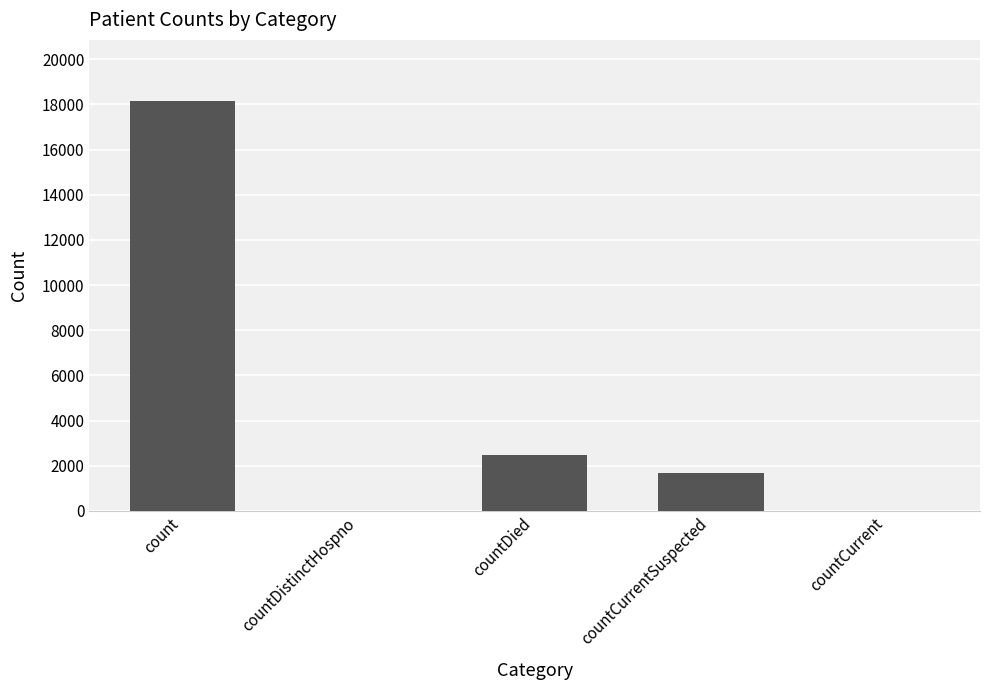

What is the change in value from count to countDistinctHospno?

-18134